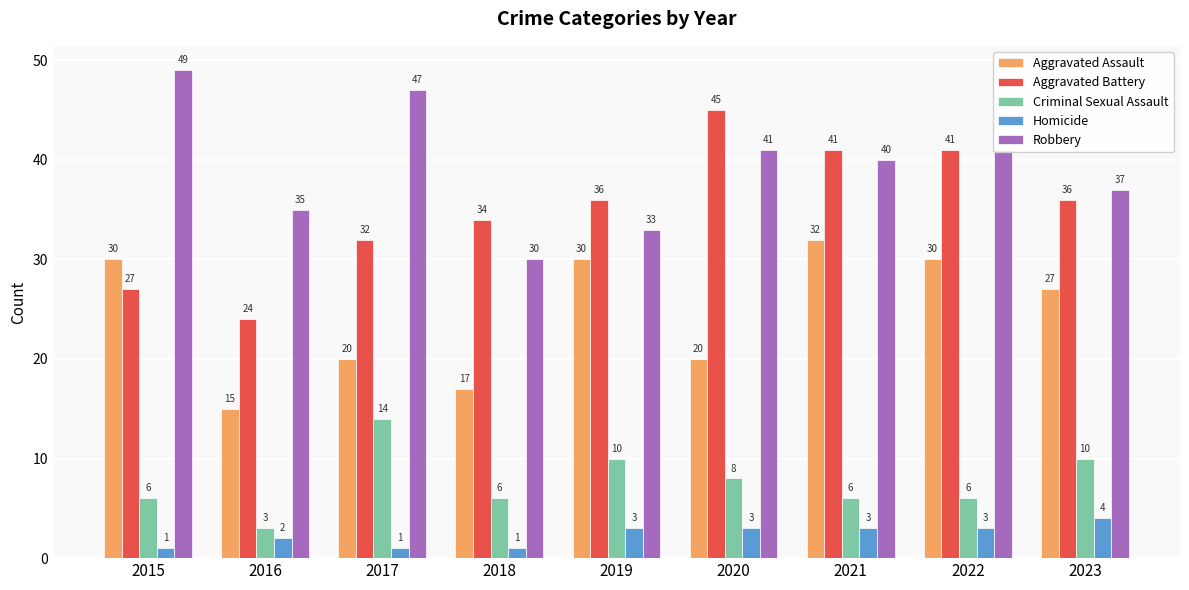

What is the difference between the Aggravated Assault values at 2018 and 2020?

3